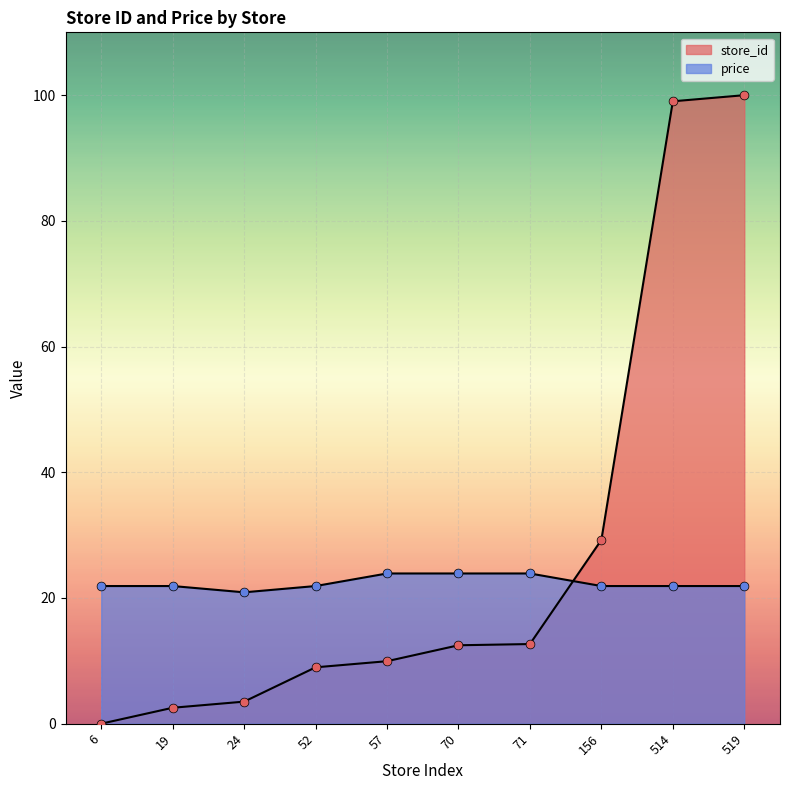

What is the total value across all series at 6?

21.9